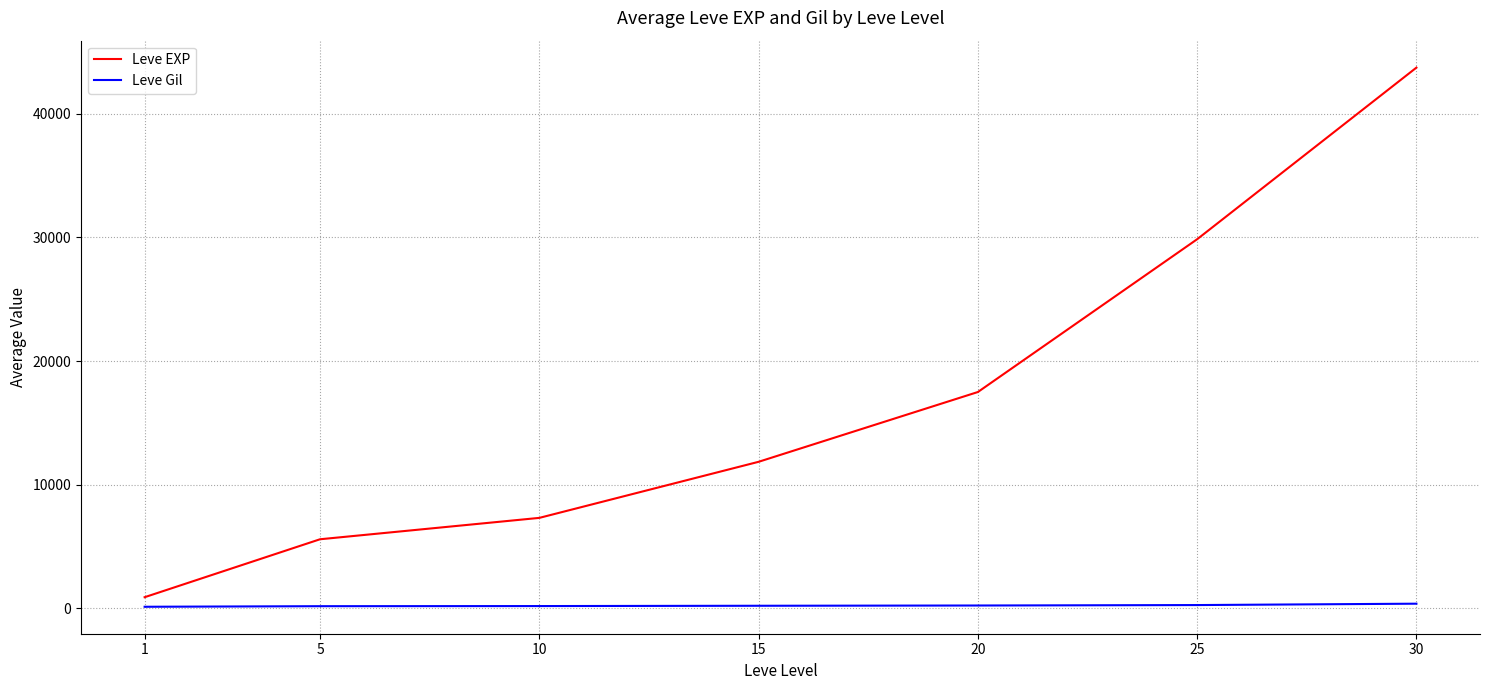

What is the spread (max minus min) of values at 5?

5416